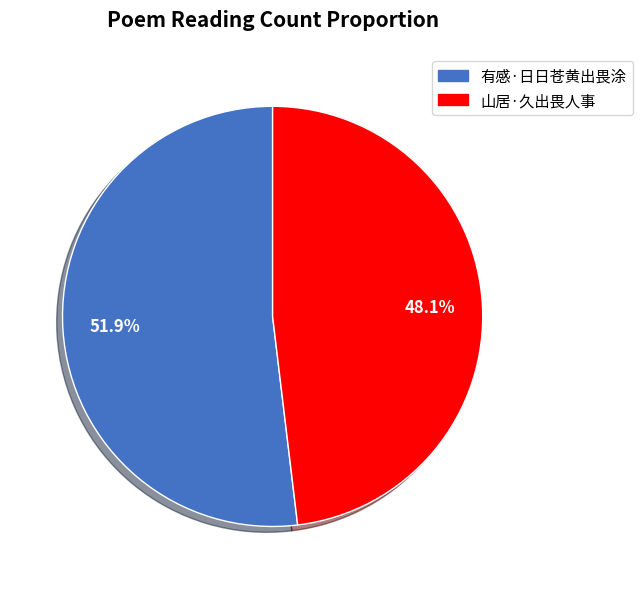

Is it true that 山居·久出畏人事 is 48% of the pie?

True